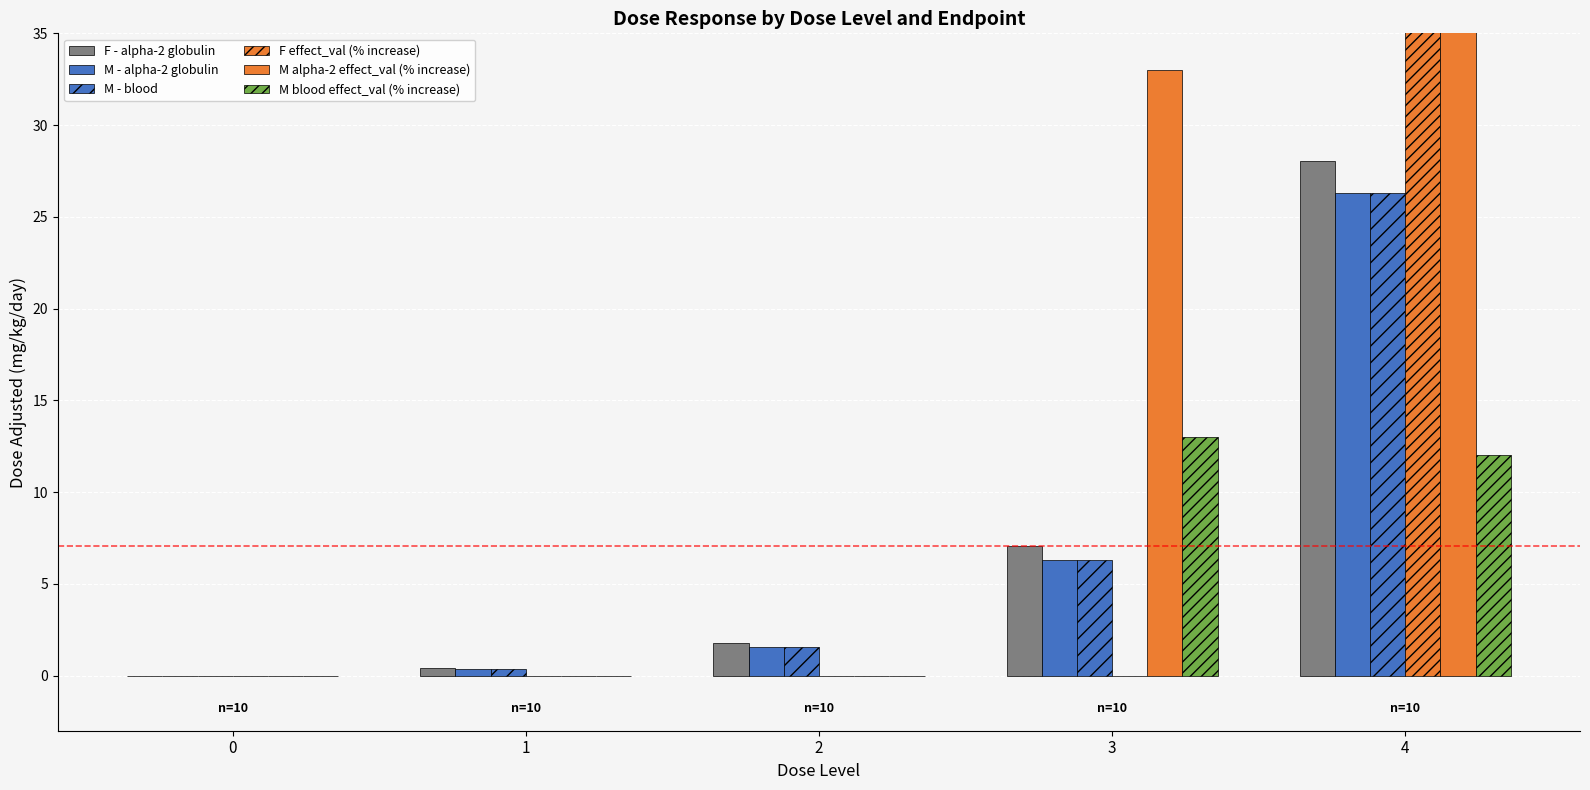

Which series has the widest spread of values?

M alpha-2 effect_val (% increase)